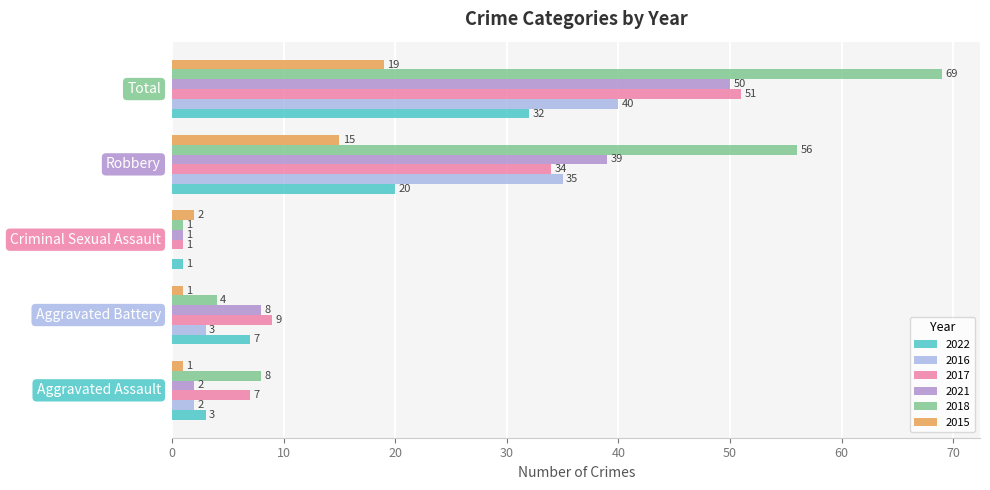

What is the greatest value displayed?

69